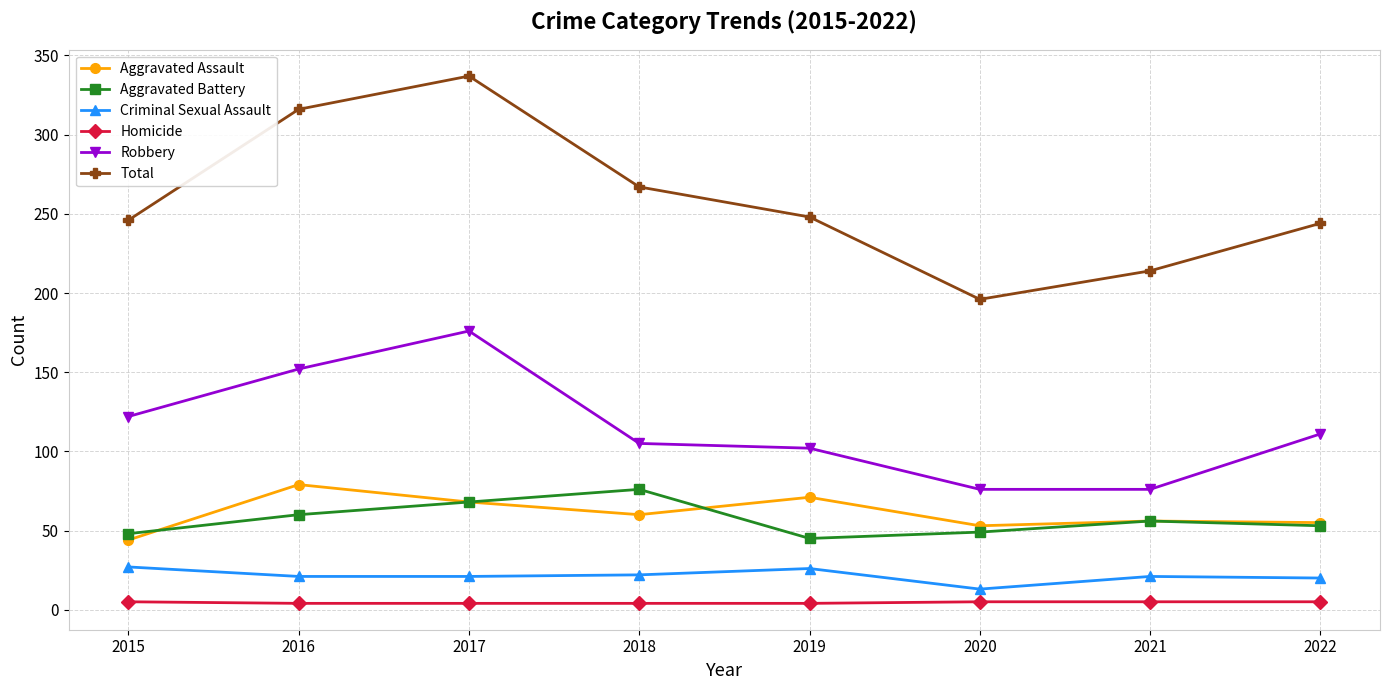

What is the average value of the Robbery series?

115